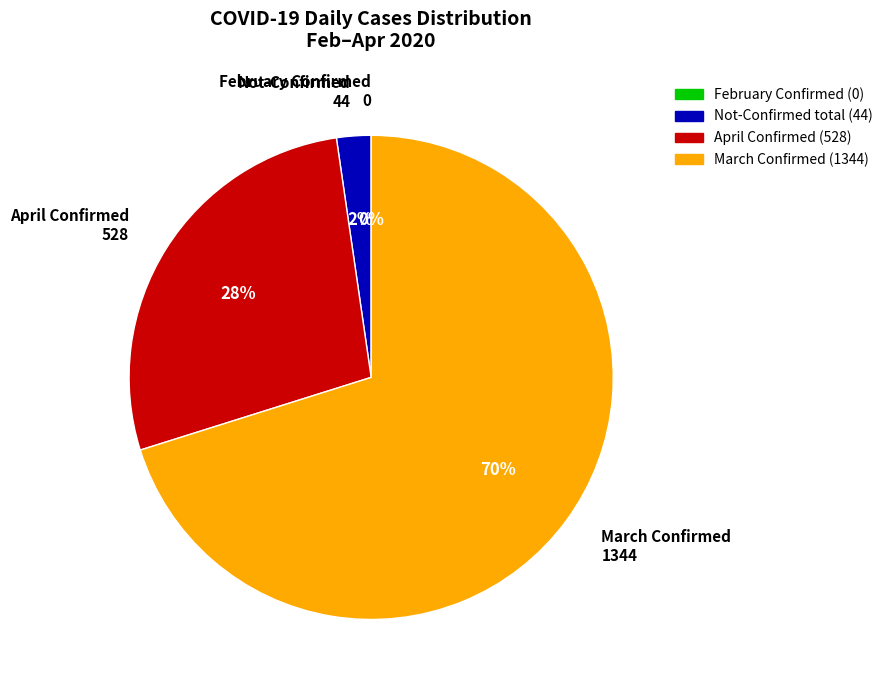

The 23 slice represents 1% of the pie. True or false?

False